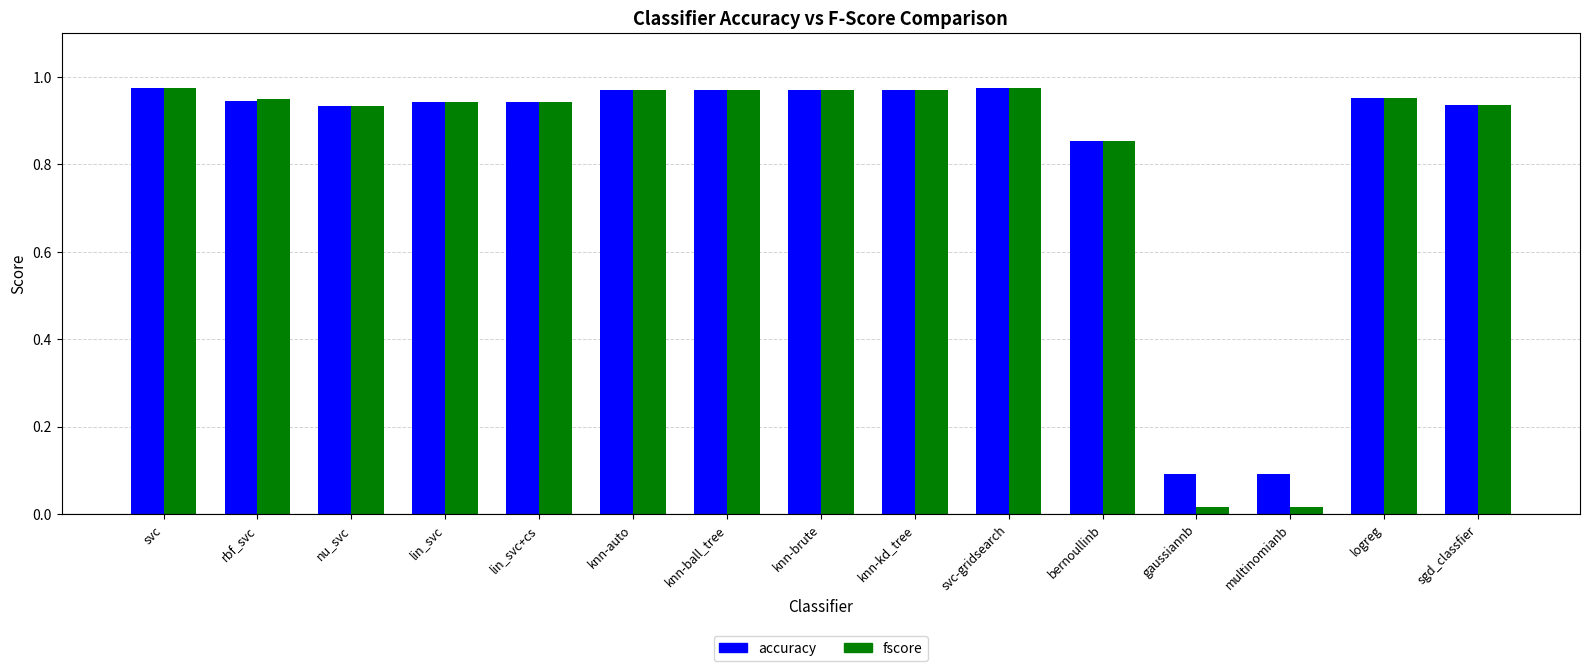

Are the bars grouped side by side (vs. stacked)?

Yes